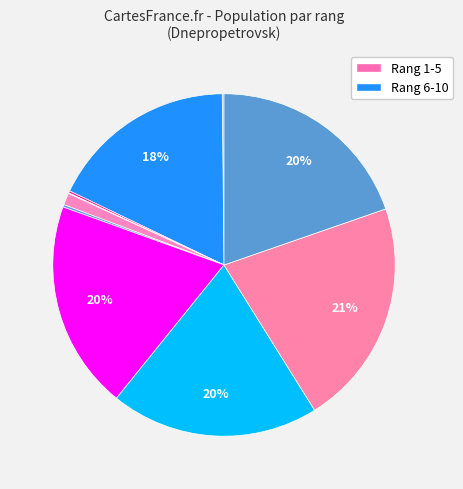

How many segments does this pie chart have?

10